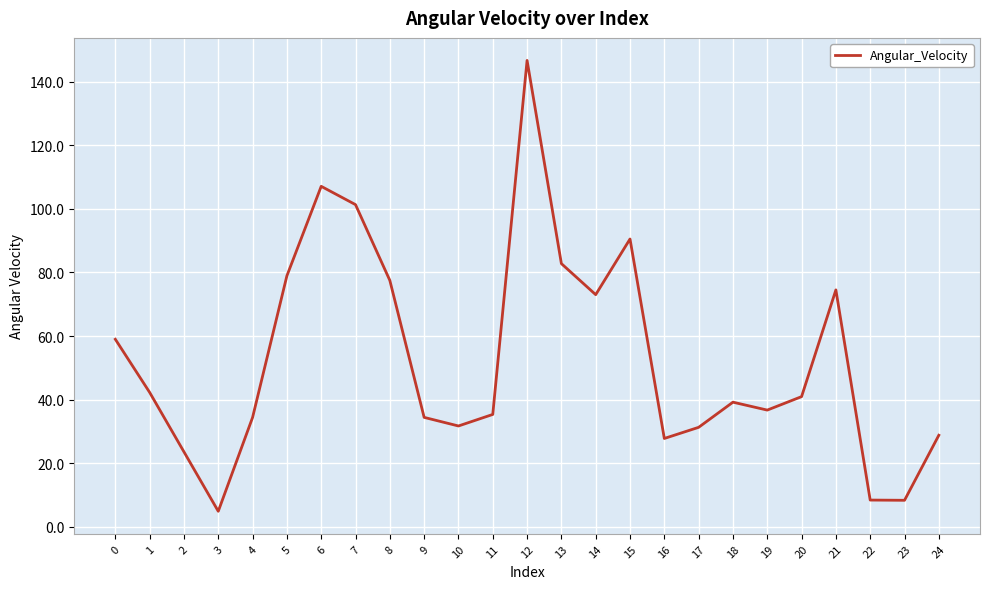

How many categories are shown in the chart?

25